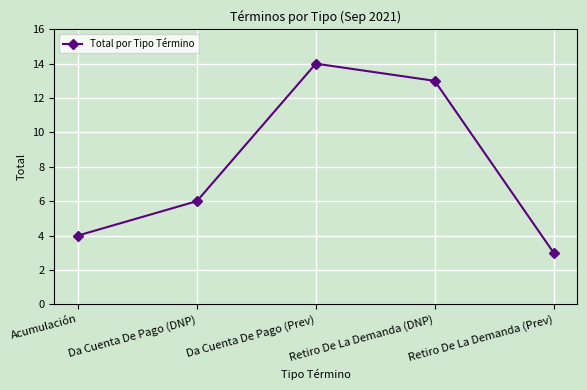

Does the chart display data point markers on the line(s)?

Yes